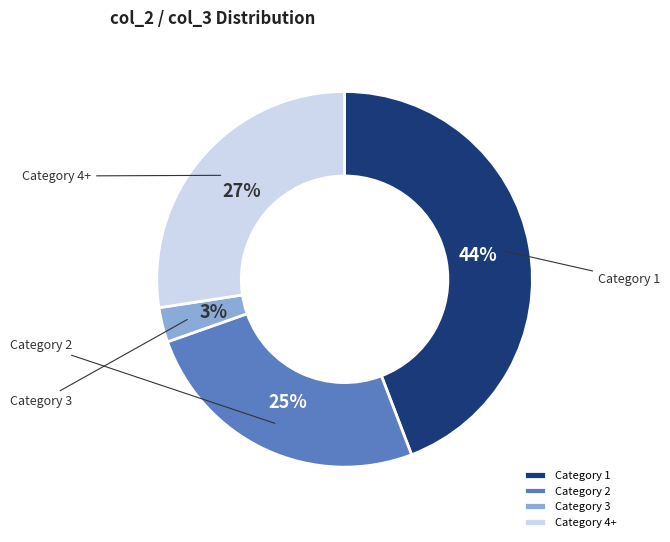

To the nearest percent, what portion does Category 1 represent?

44%